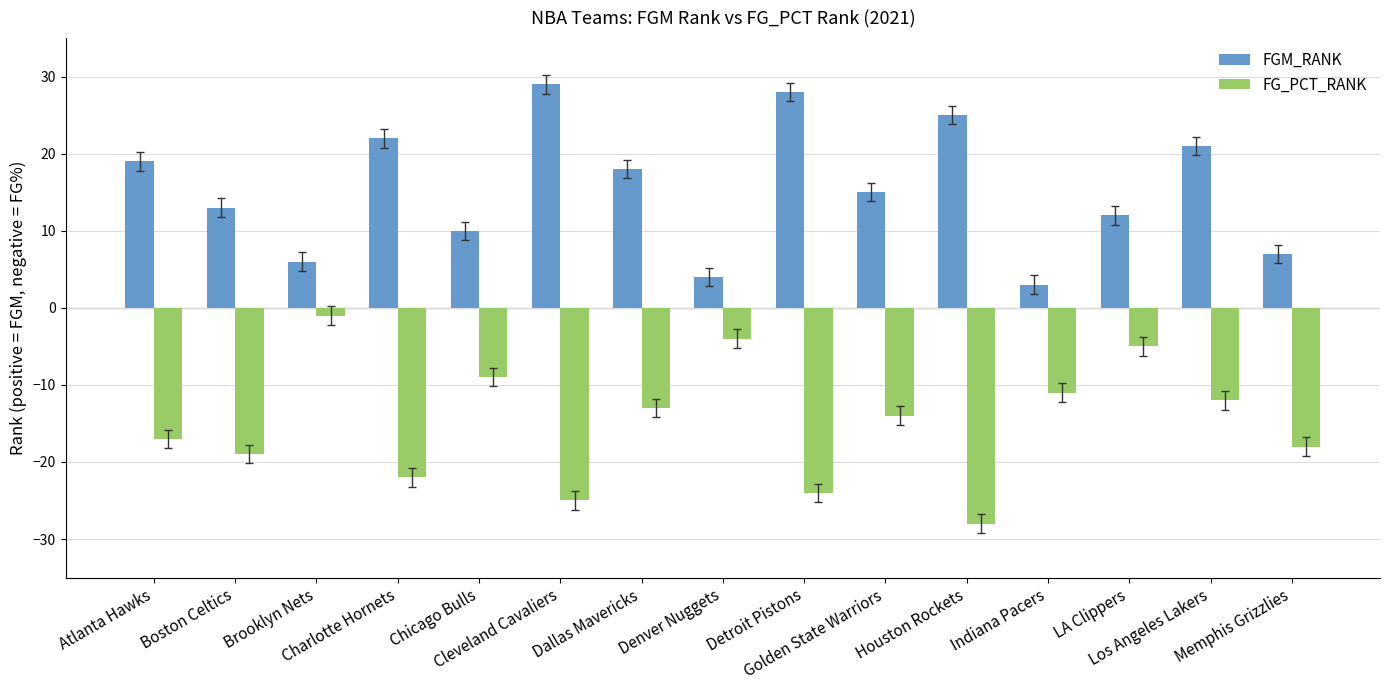

What is the label of the 4th bar from the left?

Charlotte Hornets